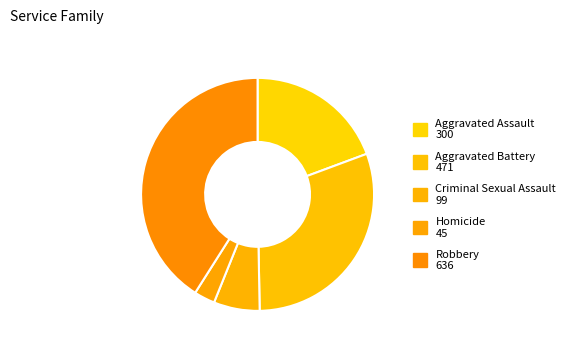

Which slice is the largest?

Robbery